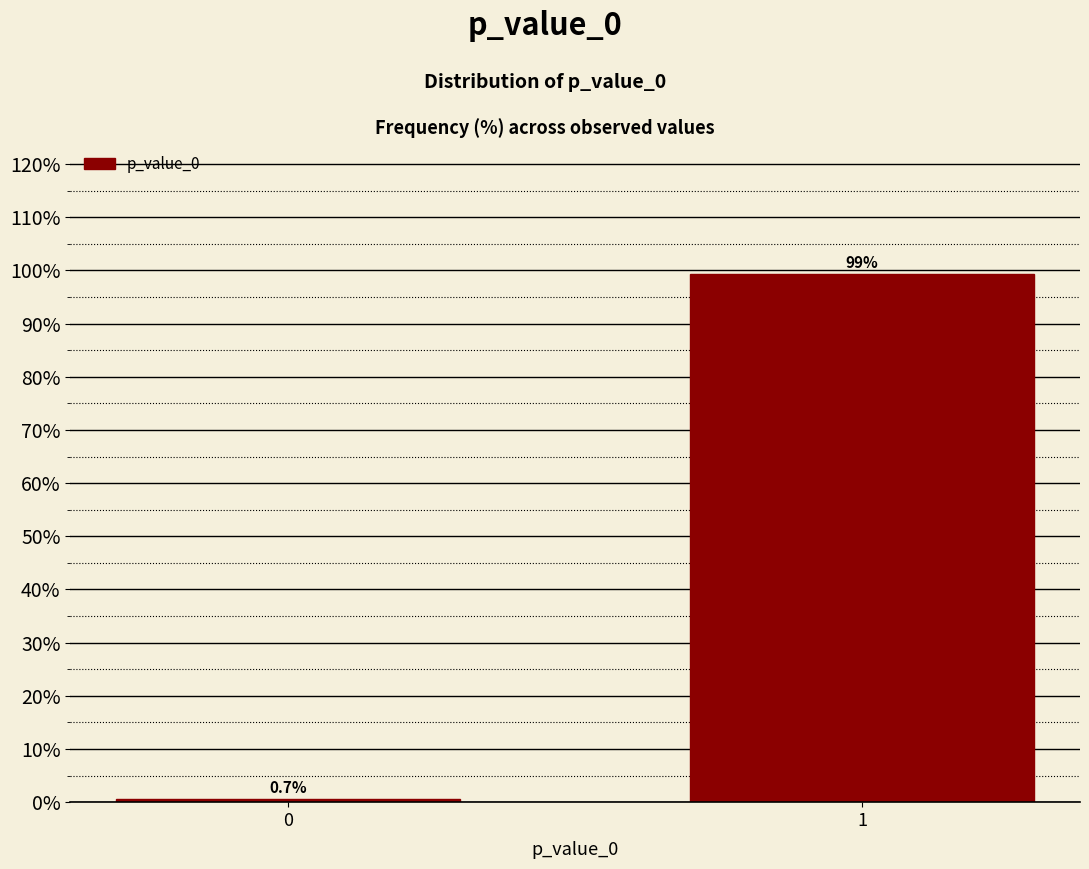

Reading left to right, what are all the values shown in this chart?

0=0.7	1=99.3